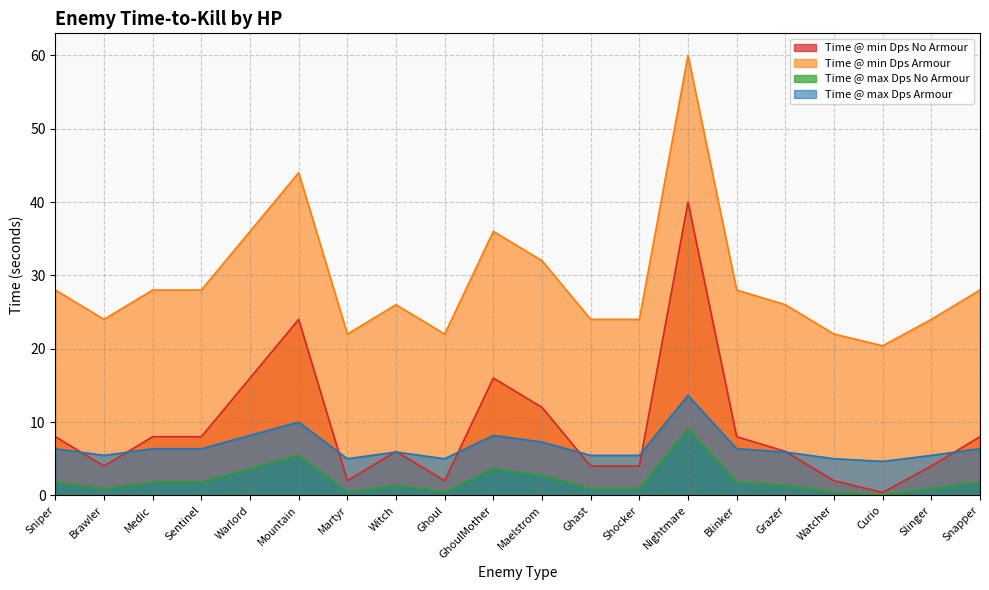

How many data points in Time @ max Dps Armour are less than 6?

10